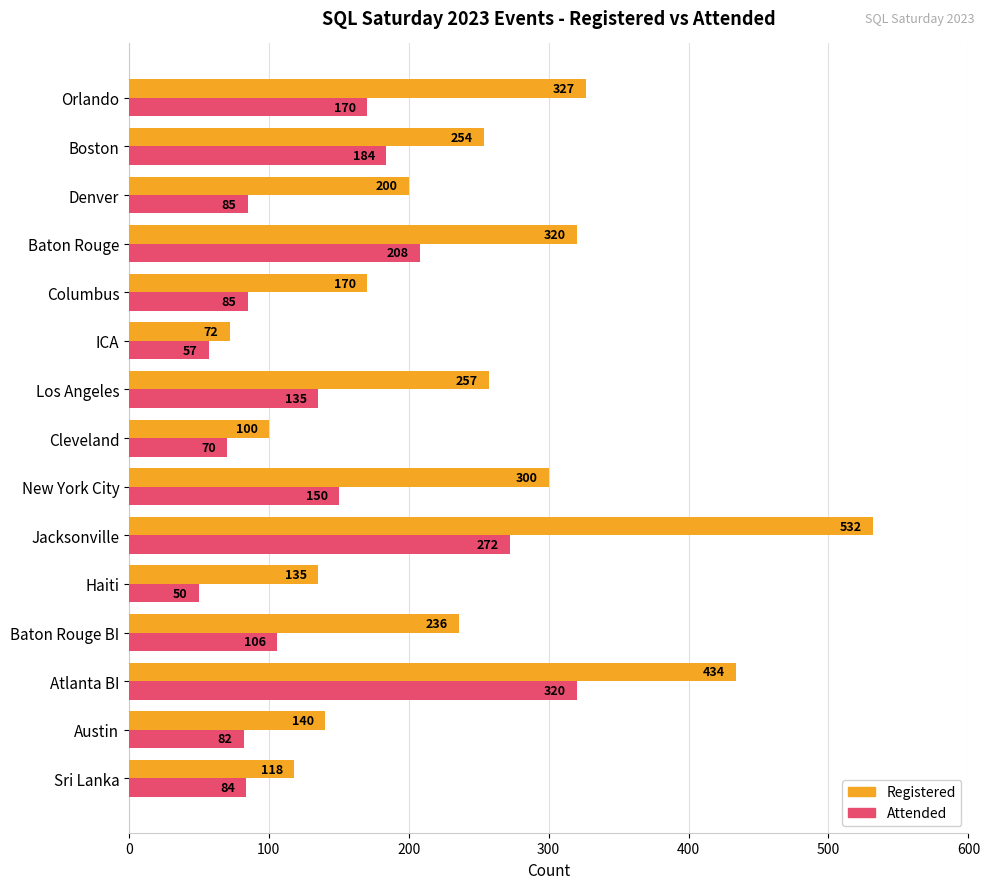

What is the sum of the Attended values at Denver and Orlando?

255